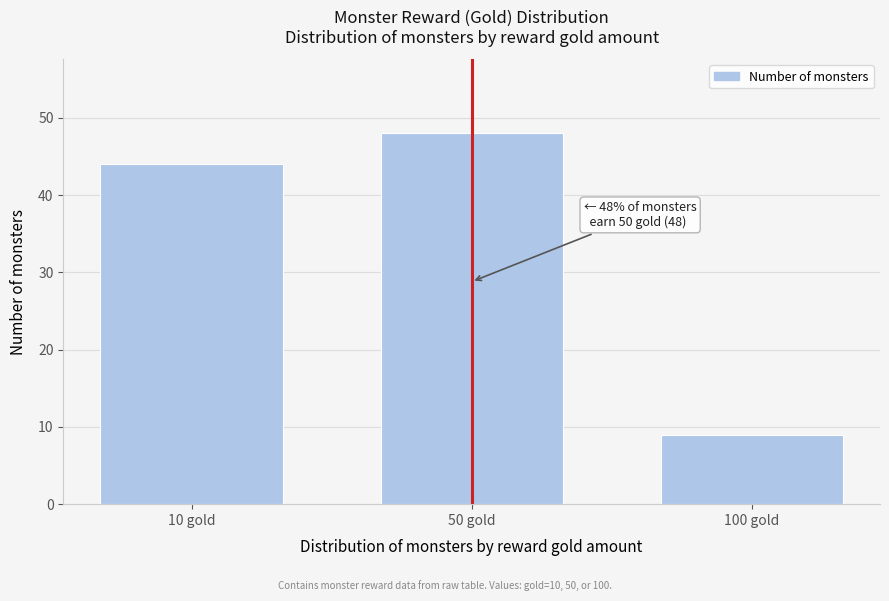

Reading left to right, list all the values displayed in this chart.

10 gold=44	50 gold=48	100 gold=9